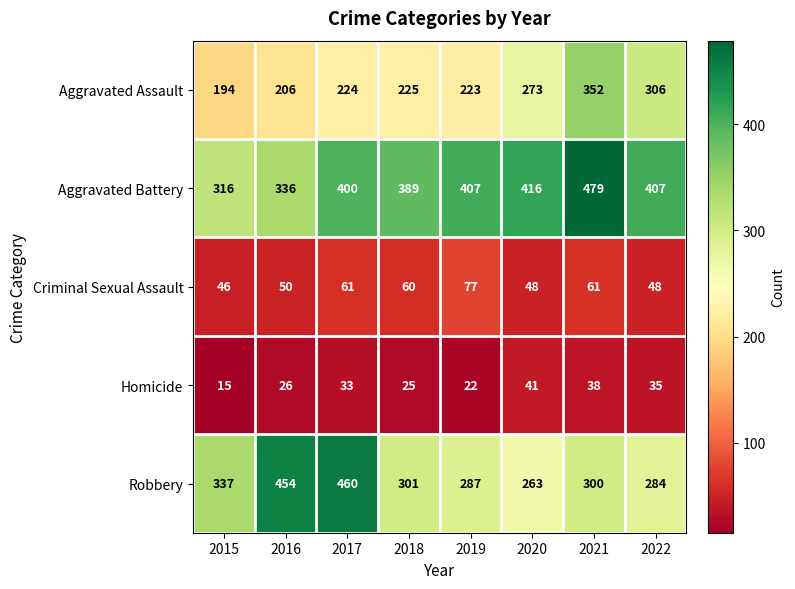

What is the minimum value shown in the chart?

15